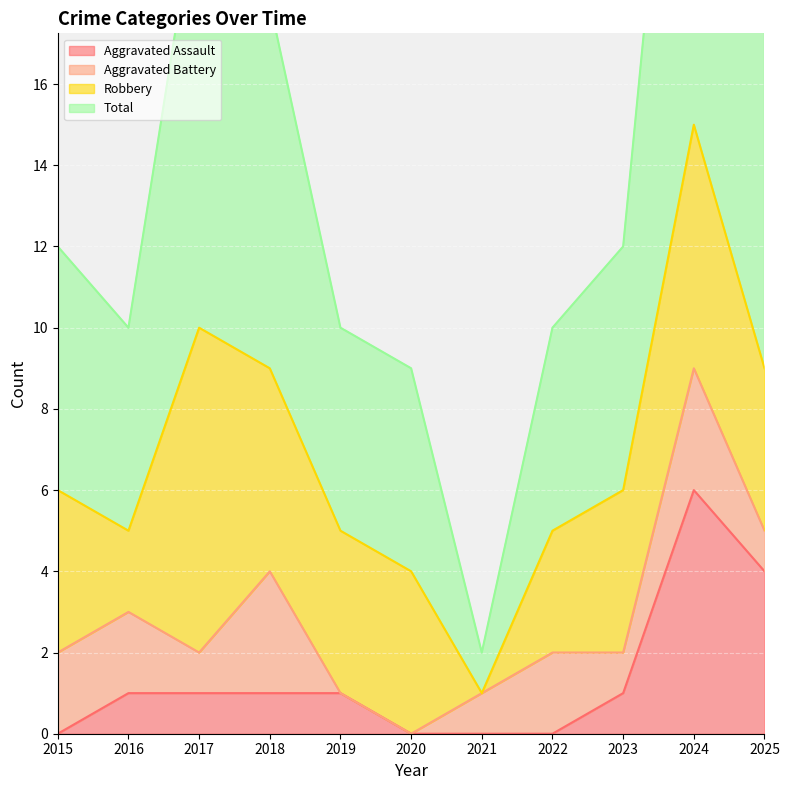

Which has a higher value, 2022 or 2021?

2022